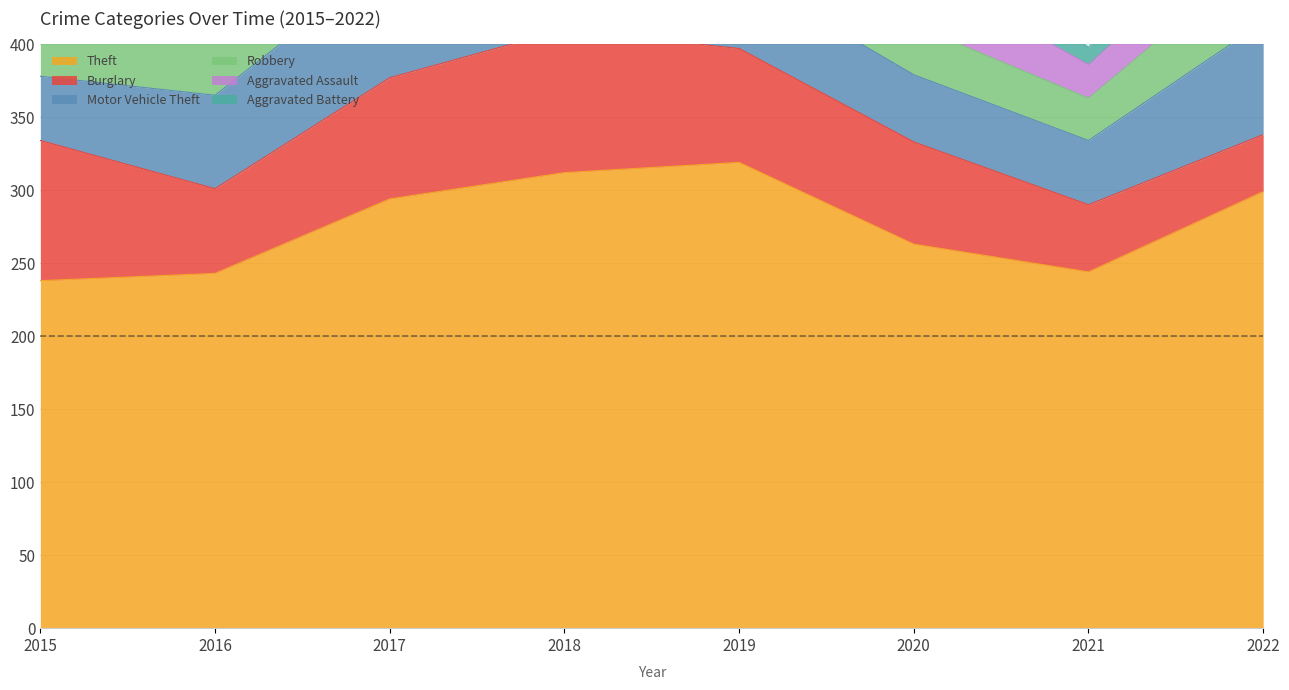

Where is the first local maximum for Aggravated Assault?

2016